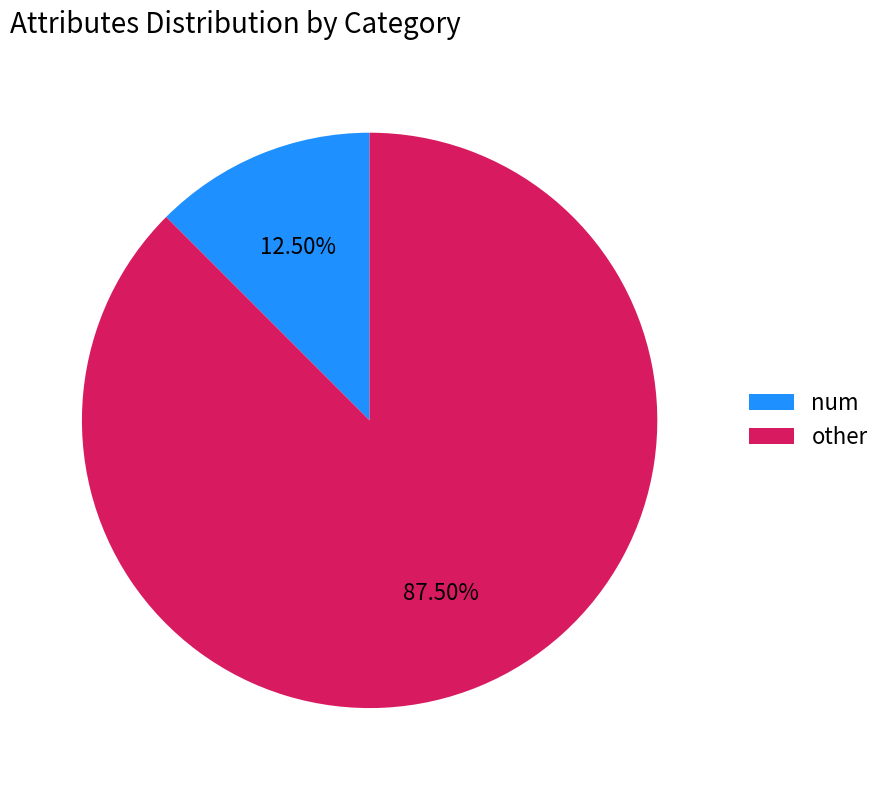

Is there a majority slice in this chart?

Yes